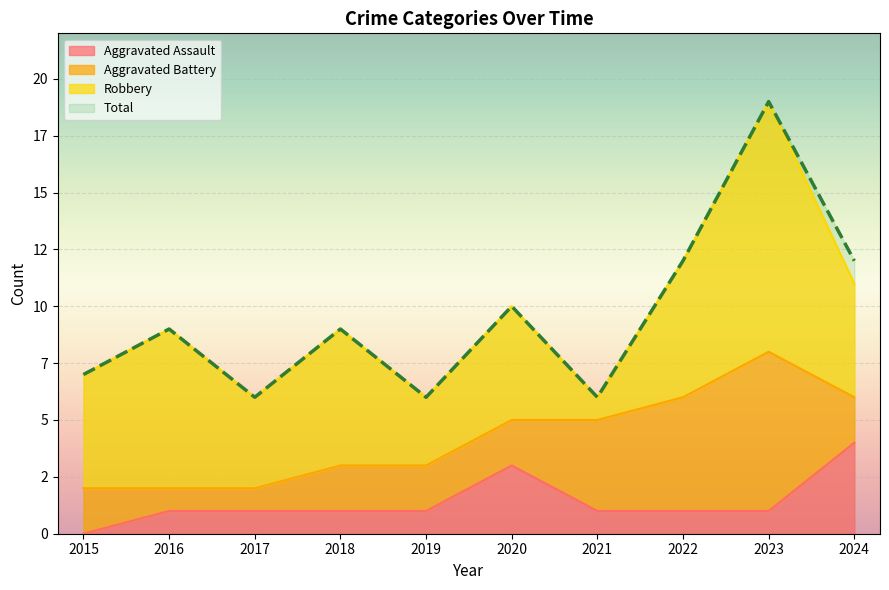

How many categories are shown in the chart?

10